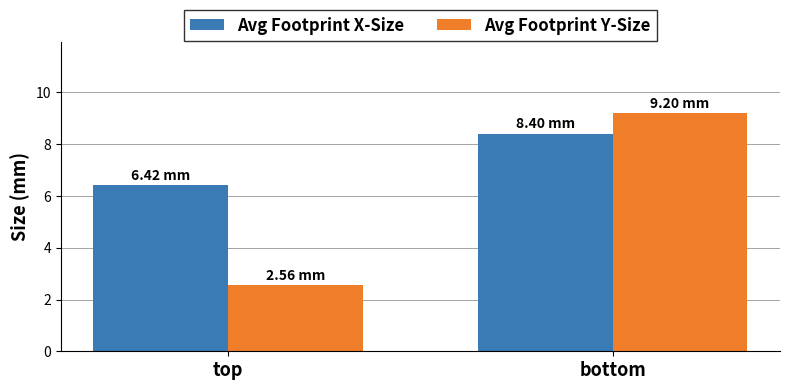

Which category has the lowest value across all series?

top